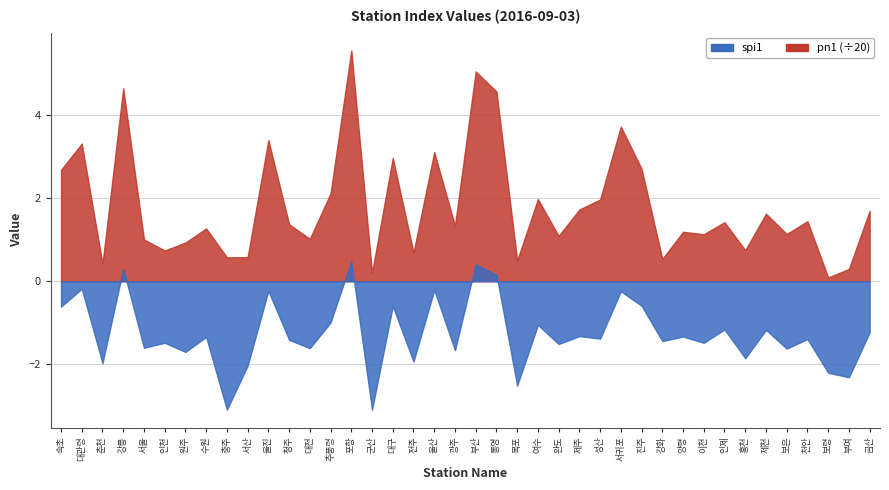

What is the difference between the highest and lowest values at 추풍령?

43.3